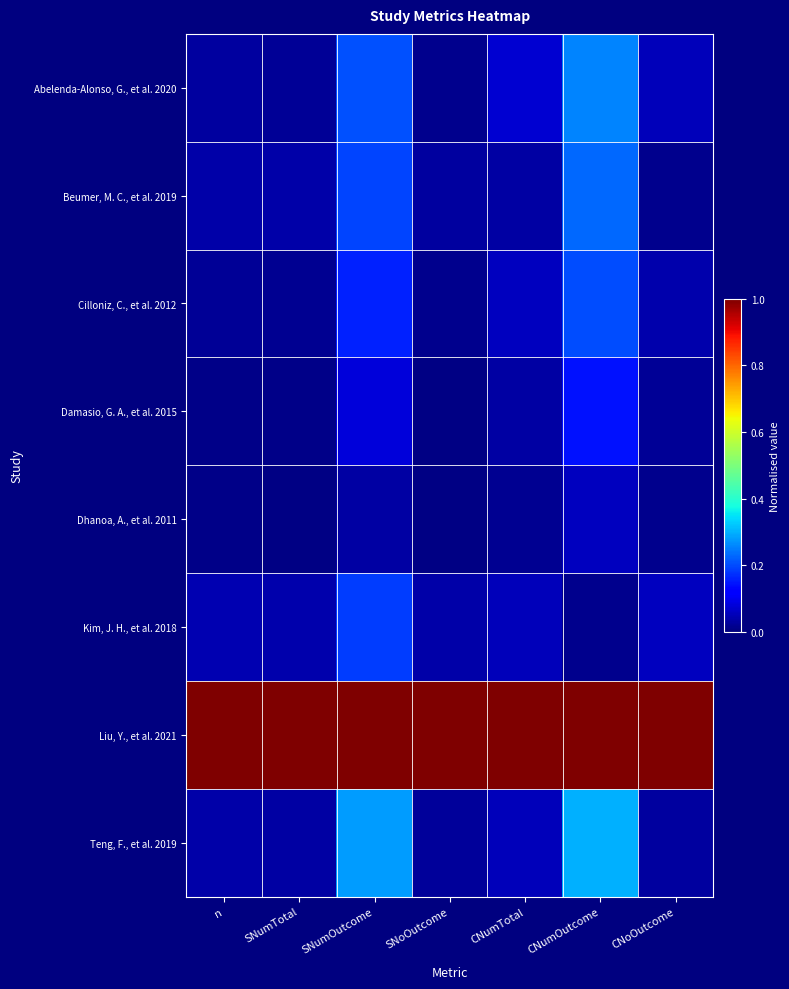

Reading left to right, extract all data points from this chart.

Abelenda-Alonso, G., et al. 2020: n=0.0	SNumTotal=0.0	SNumOutcome=0.2	SNoOutcome=0.0	CNumTotal=0.1	CNumOutcome=0.3	CNoOutcome=0.1
Beumer, M. C., et al. 2019: n=0.0	SNumTotal=0.0	SNumOutcome=0.2	SNoOutcome=0.0	CNumTotal=0.0	CNumOutcome=0.2	CNoOutcome=0.0
Cilloniz, C., et al. 2012: n=0.0	SNumTotal=0.0	SNumOutcome=0.2	SNoOutcome=0.0	CNumTotal=0.1	CNumOutcome=0.2	CNoOutcome=0.0
Damasio, G. A., et al. 2015: n=0.0	SNumTotal=0.0	SNumOutcome=0.1	SNoOutcome=0.0	CNumTotal=0.0	CNumOutcome=0.1	CNoOutcome=0.0
Dhanoa, A., et al. 2011: n=0.0	SNumTotal=0.0	SNumOutcome=0.0	SNoOutcome=0.0	CNumTotal=0.0	CNumOutcome=0.1	CNoOutcome=0.0
Kim, J. H., et al. 2018: n=0.0	SNumTotal=0.0	SNumOutcome=0.2	SNoOutcome=0.0	CNumTotal=0.1	CNumOutcome=0.0	CNoOutcome=0.1
Liu, Y., et al. 2021: n=1.0	SNumTotal=1.0	SNumOutcome=1.0	SNoOutcome=1.0	CNumTotal=1.0	CNumOutcome=1.0	CNoOutcome=1.0
Teng, F., et al. 2019: n=0.0	SNumTotal=0.0	SNumOutcome=0.3	SNoOutcome=0.0	CNumTotal=0.1	CNumOutcome=0.3	CNoOutcome=0.0